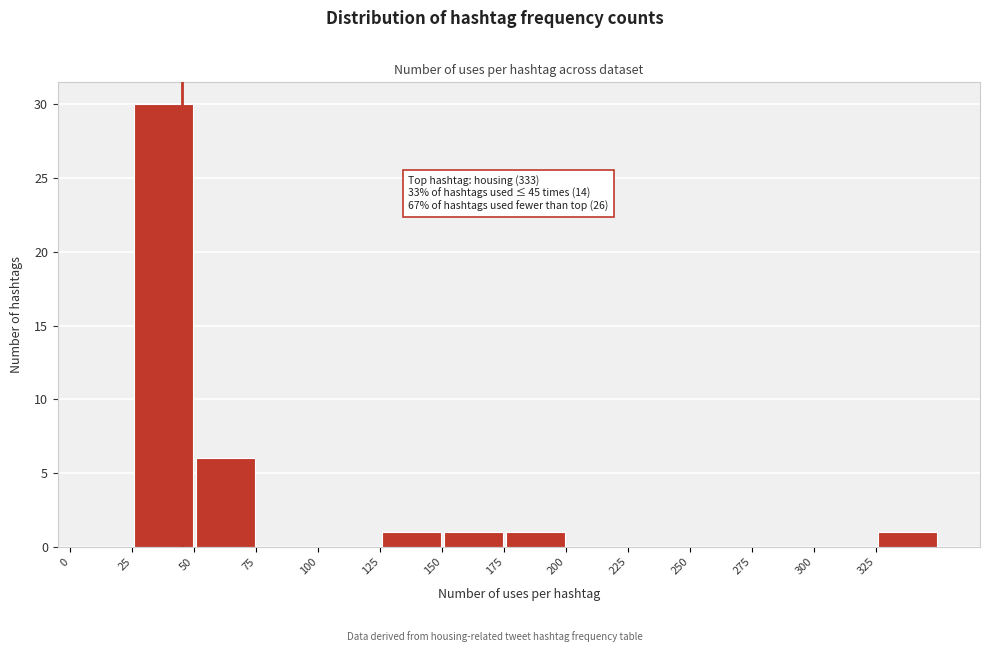

Over which range of the x-axis is the bar tallest?

25 to 50